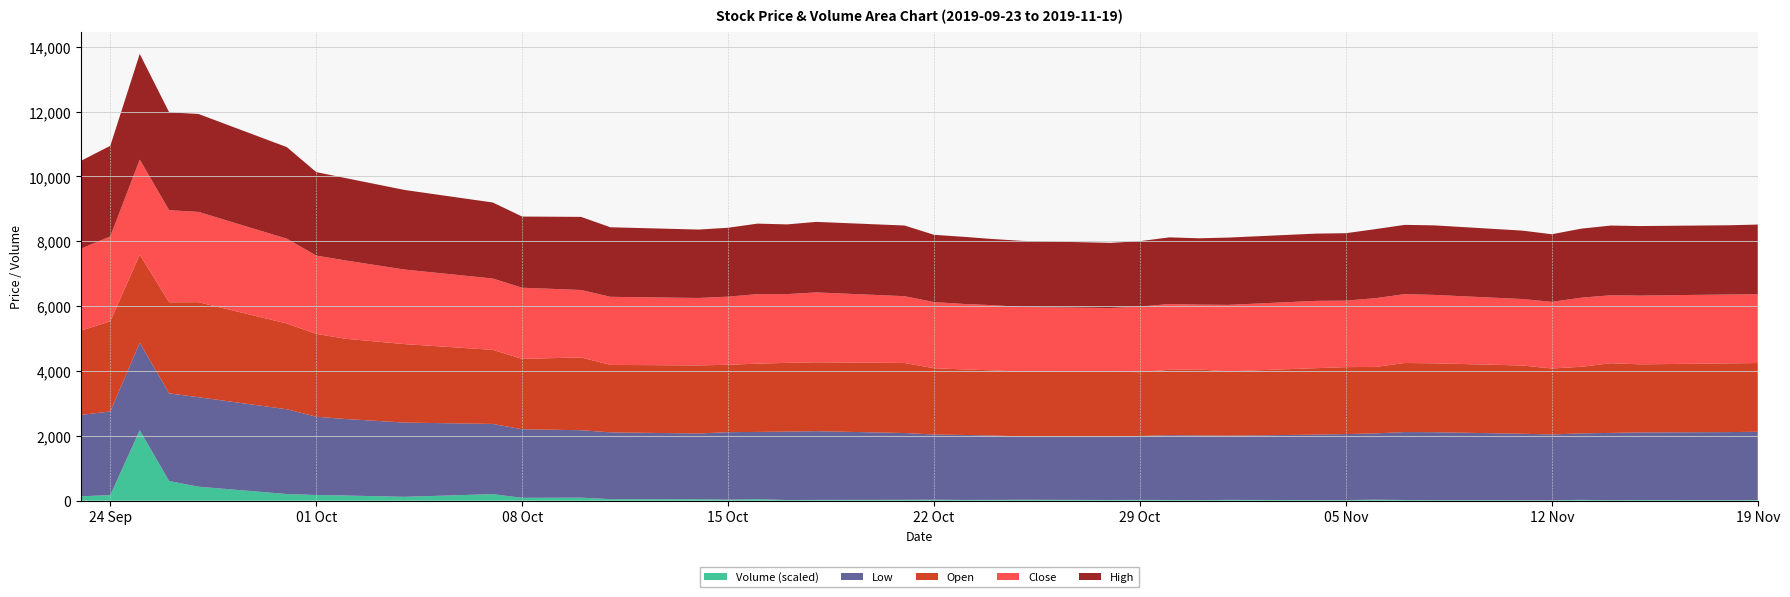

Reading left to right, what are all the values shown in this chart?

Close: 2525	2620	2930	2840	2785	2615	2415	2415	2300	2200	2195	2080	2100	2080	2100	2145	2120	2155	2060	2040	2020	2010	2000	1965	2020	2030	2000	2050	2075	2050	2120	2125	2110	2050	2055	2130	2095	2120	2125	2120
Open: 2600	2780	2715	2810	2930	2645	2555	2475	2420	2285	2170	2245	2080	2100	2080	2105	2120	2125	2160	2045	2020	2010	1990	1995	1970	2015	2035	1985	2050	2065	2050	2130	2125	2105	2035	2055	2150	2100	2120	2120
High: 2710	2795	3260	3020	3020	2825	2575	2540	2455	2345	2195	2255	2145	2110	2125	2175	2150	2175	2180	2075	2070	2040	2040	2010	2020	2055	2045	2075	2075	2080	2130	2135	2145	2110	2085	2130	2150	2145	2135	2150
Low: 2510	2580	2700	2705	2760	2615	2415	2360	2290	2165	2115	2080	2060	2030	2080	2075	2110	2120	2060	2010	2005	1985	1955	1960	1970	2000	1995	1980	2020	2035	2045	2095	2095	2050	2030	2050	2075	2085	2100	2105
Volume: 6185880	7806514	99463916	27625982	19704630	9333622	7947755	7259113	5414331	9205760	4006763	4245432	2144491	1899799	1463606	2053488	934658	1057813	1186688	1335858	1043965	1092516	1251358	971957	1087986	954510	769998	1094541	779337	855446	1340697	963433	731469	626775	548102	1110090	674093	895411	635771	928884